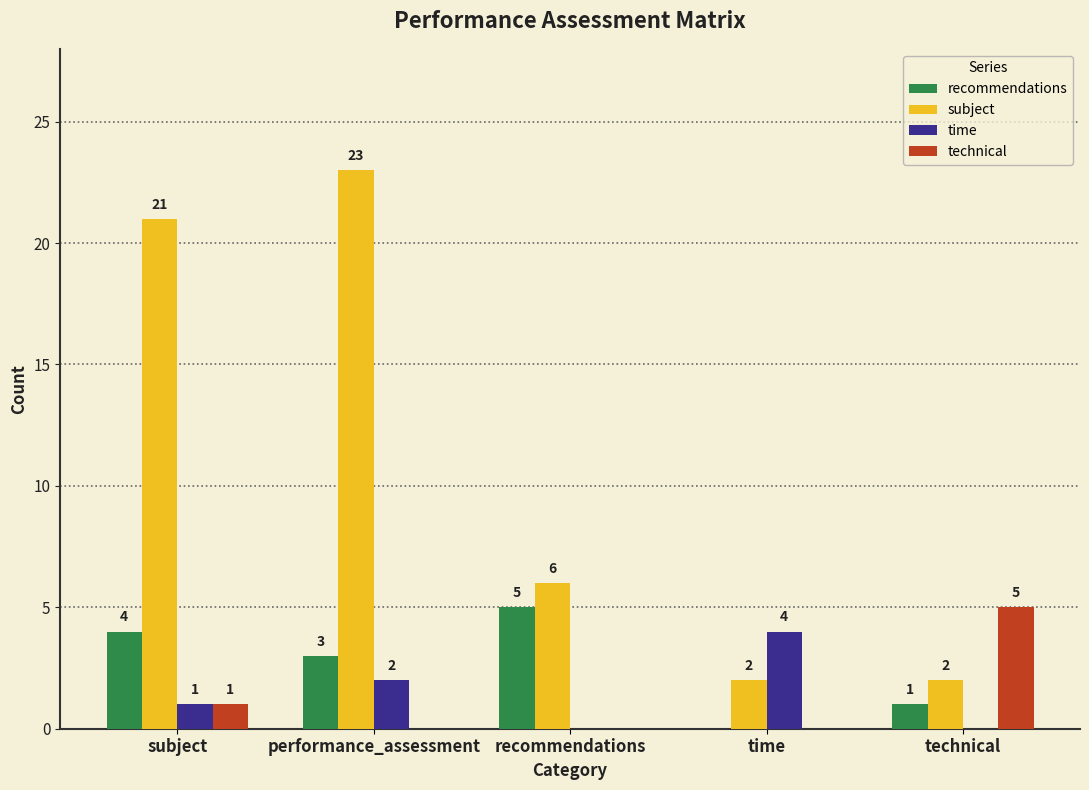

True or false: time has a value of 0 at technical.

True